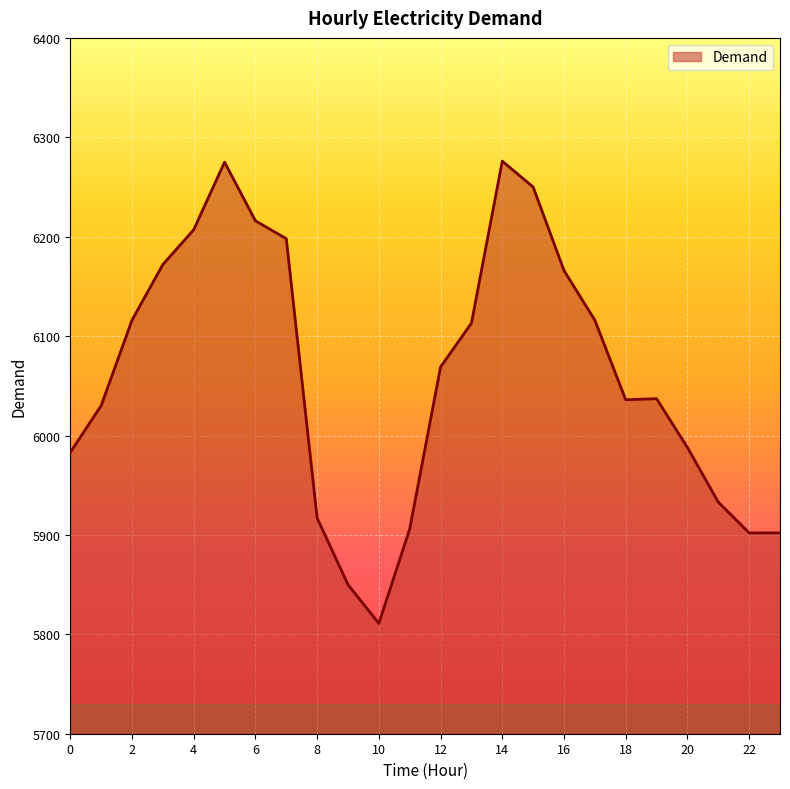

What is the smallest value displayed?

5811